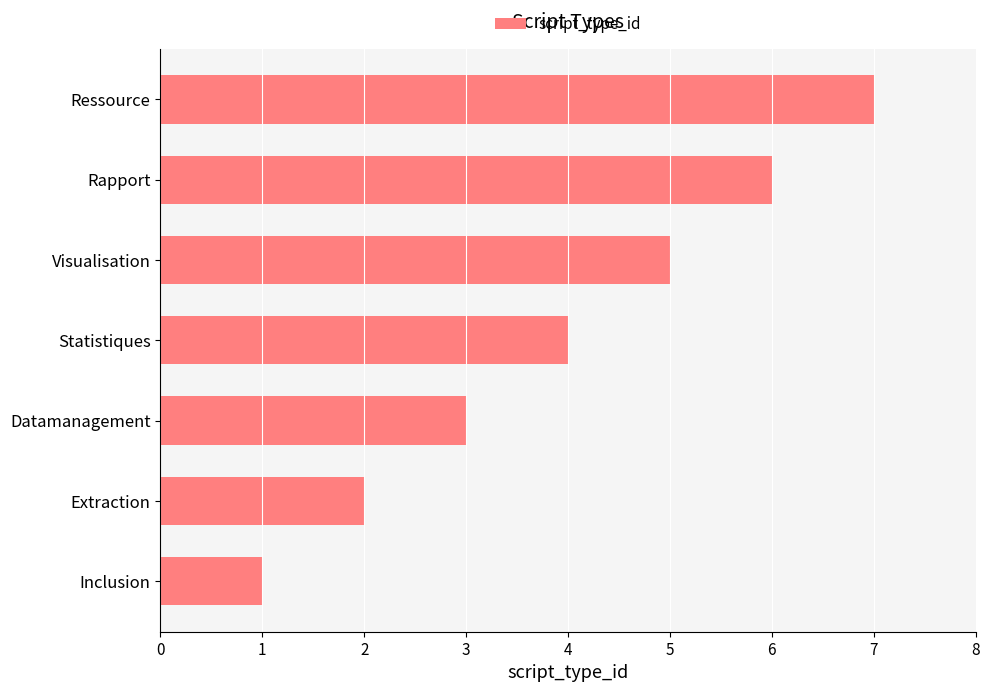

Where is the data nearest to the value 4?

Statistiques